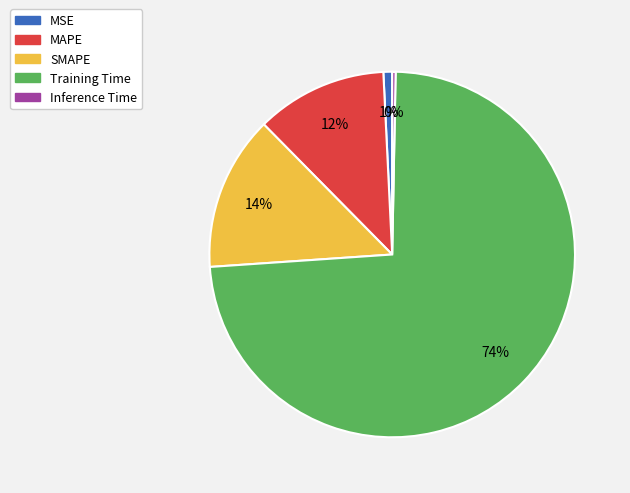

Which slice is the largest?

Training Time